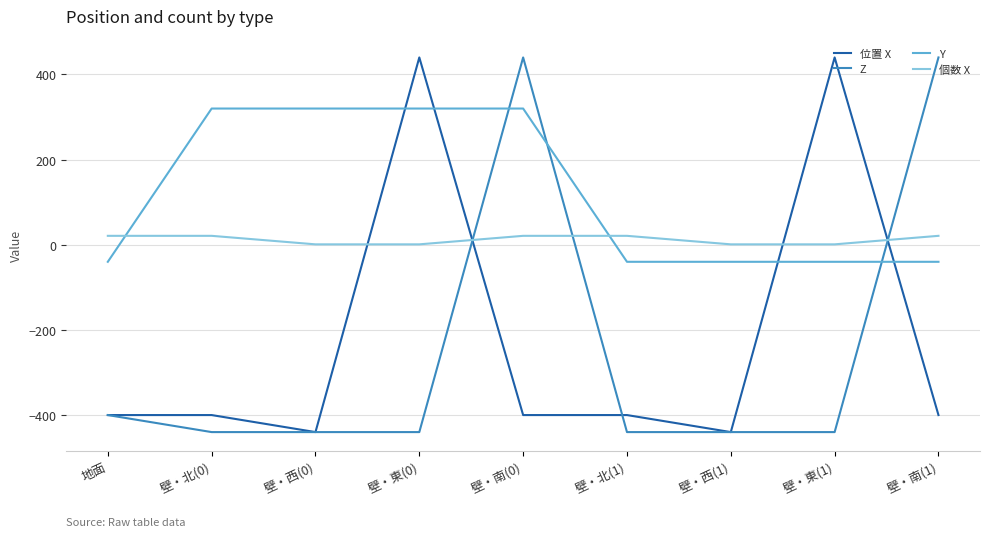

Reading right to left, what are all the values shown in this chart?

位置 X: -400	440	-440	-400	-400	440	-440	-400	-400
Z: 440	-440	-440	-440	440	-440	-440	-440	-400
Y: -40	-40	-40	-40	320	320	320	320	-40
個数 X: 21	1	1	21	21	1	1	21	21